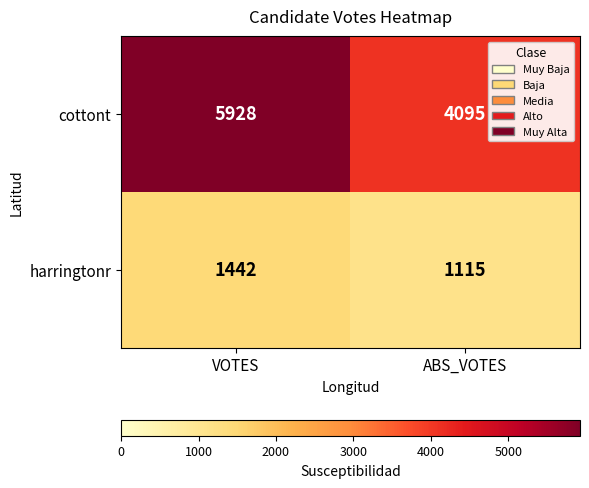

Which category has the lowest value in the cottont series?

ABS_VOTES